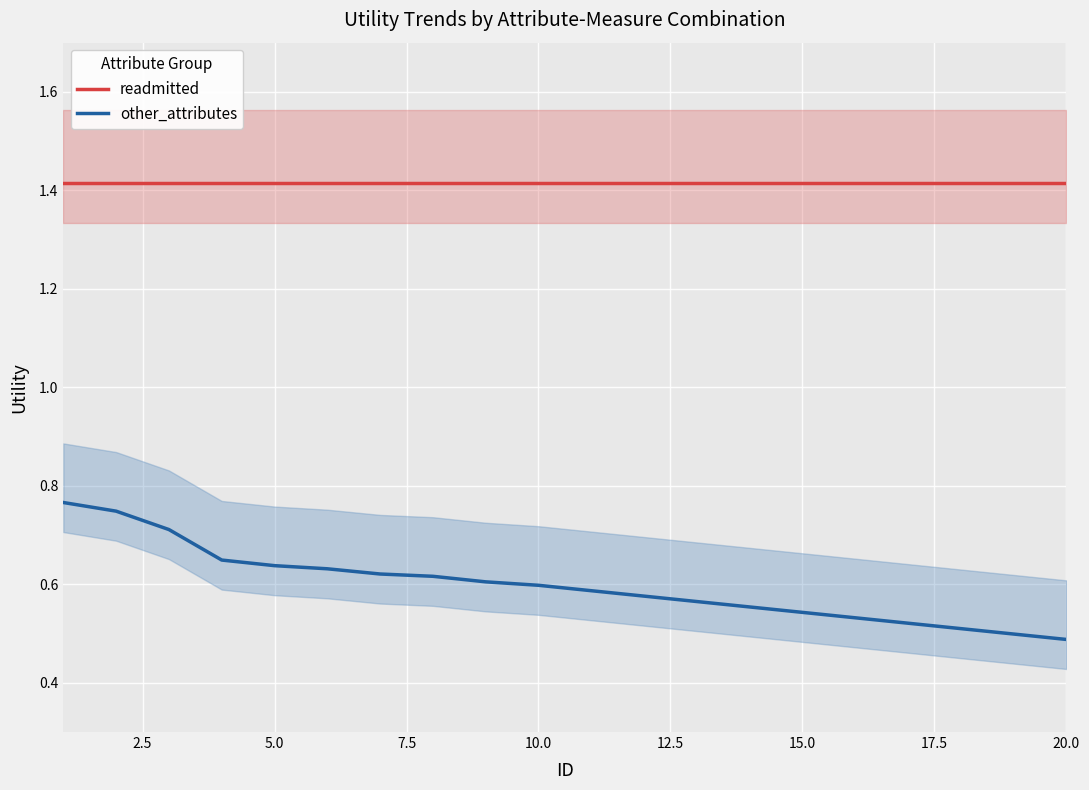

What is the maximum value for other_attributes?

0.8